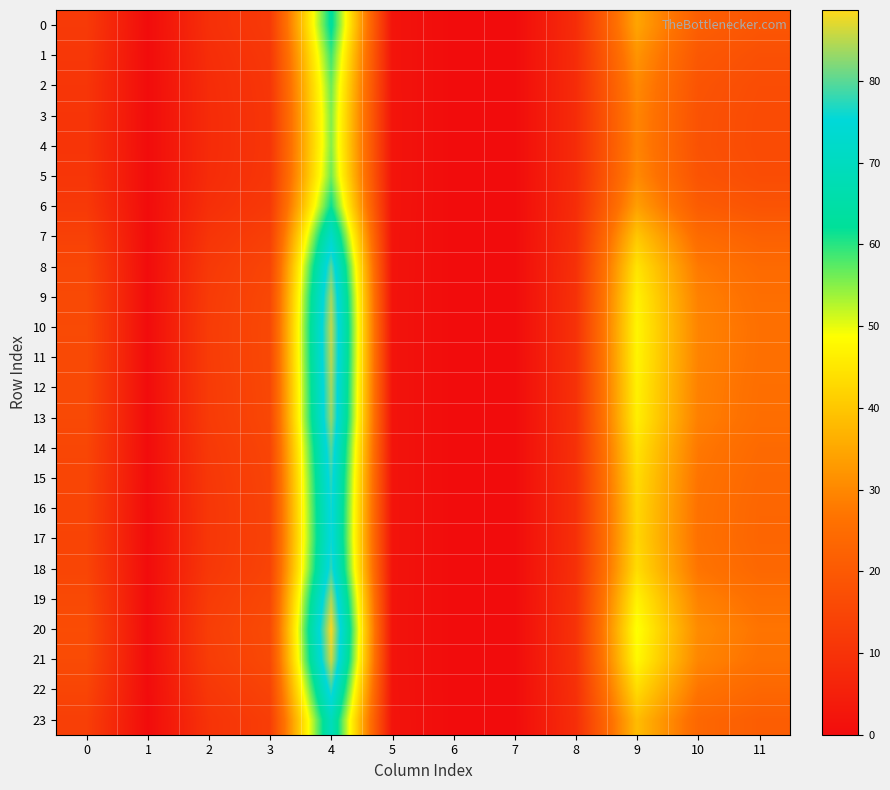

Between 5 and 6, which is larger?

5